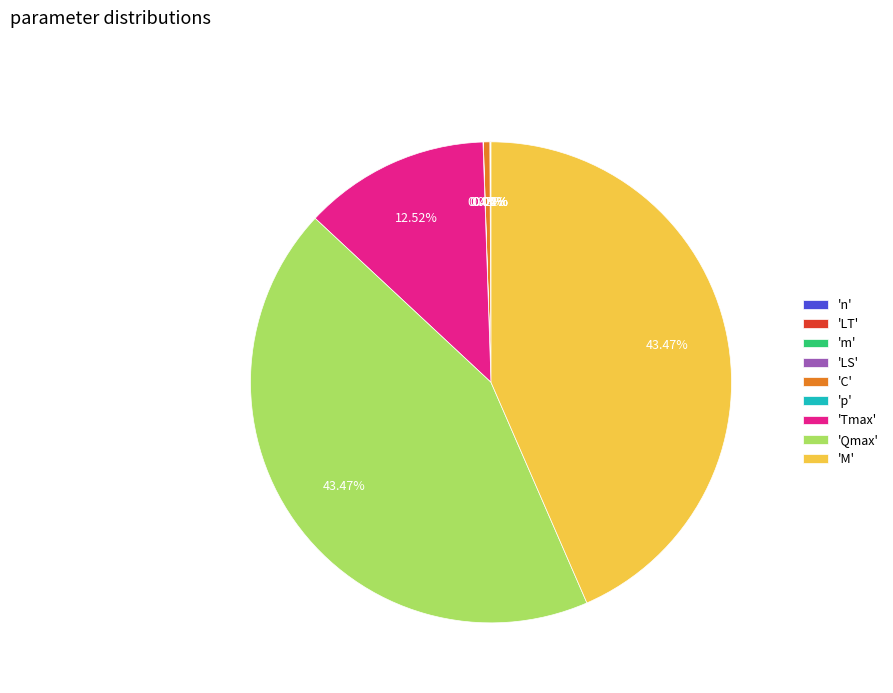

Does 'C' account for over 50% of the chart?

No